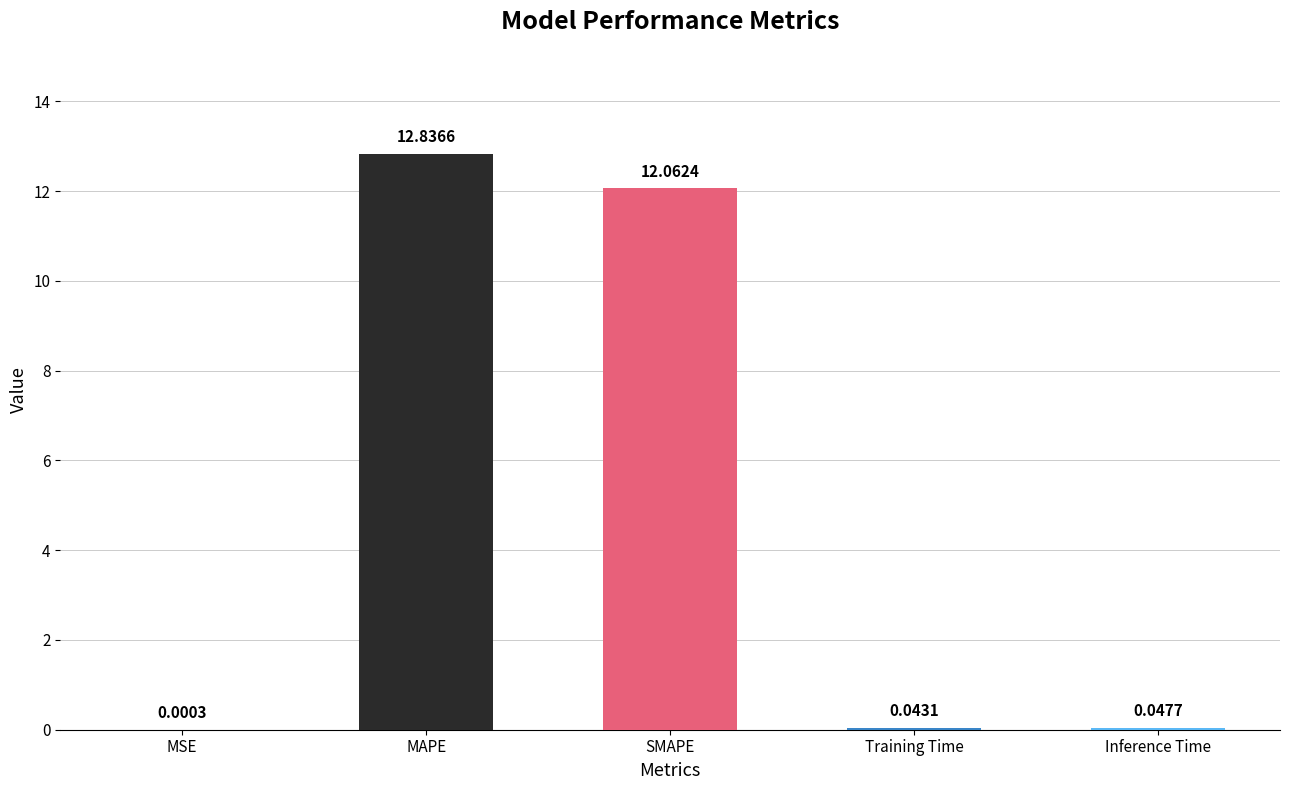

At which label is the value closest to 6?

Inference Time